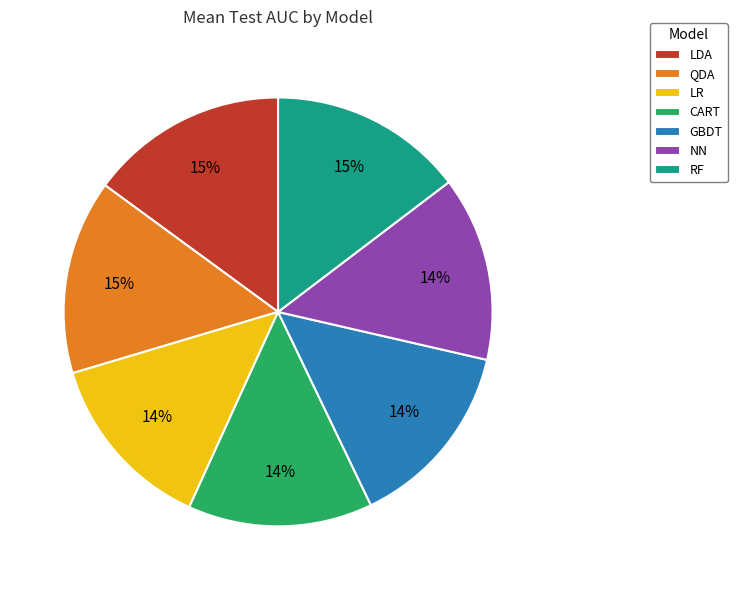

True or false: LDA accounts for 22% of the total.

False